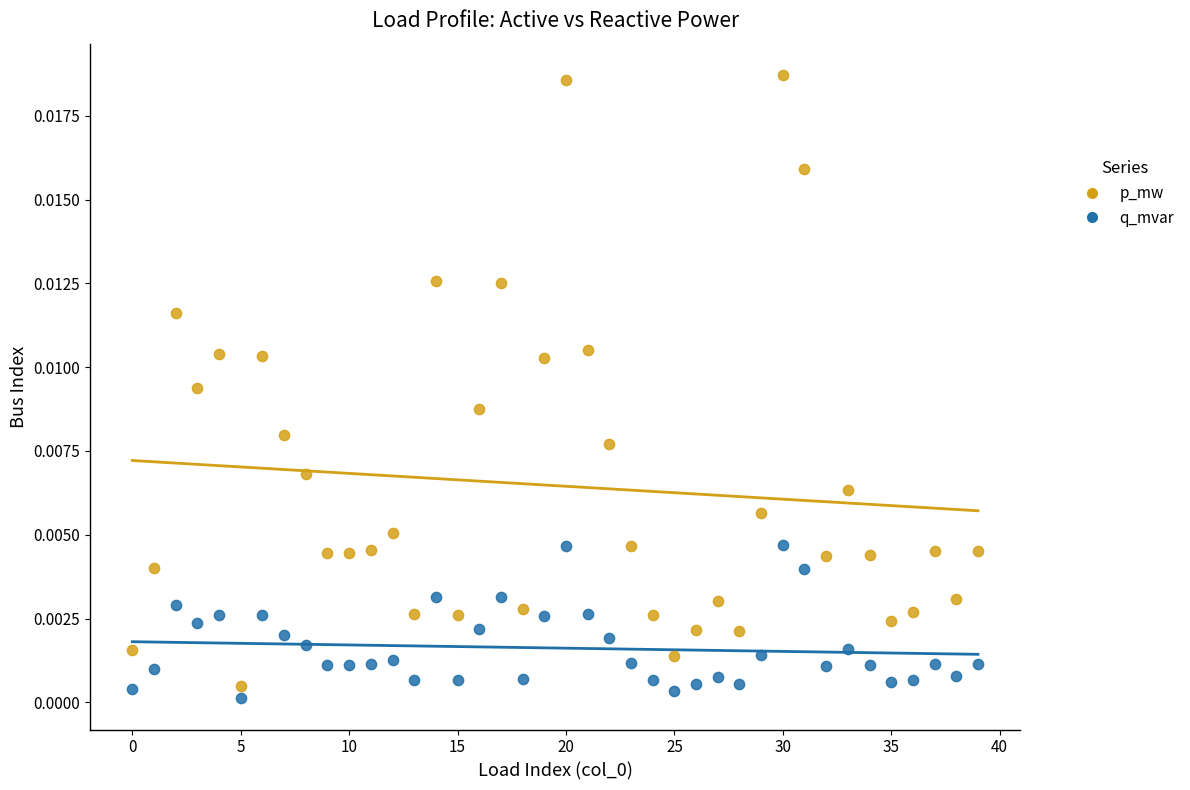

Which series contains the highest Y value?

p_mw